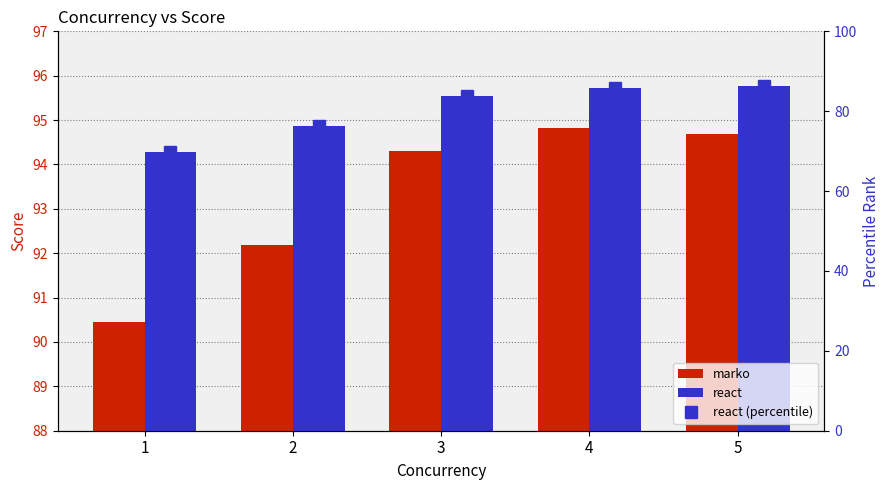

Rank the categories by marko value from lowest to highest.

1, 2, 3, 5, 4